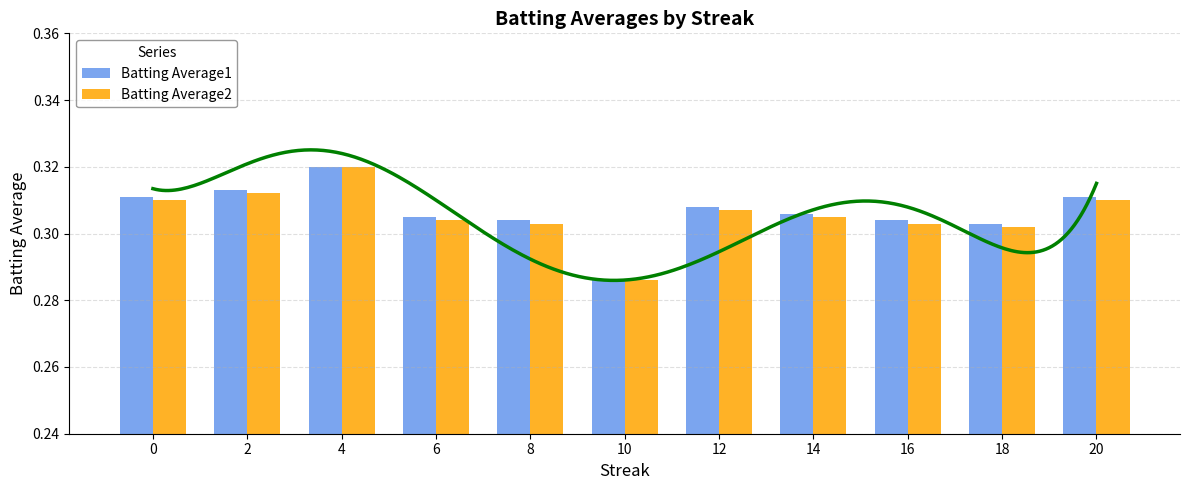

What is the maximum value for Batting Average2?

0.3